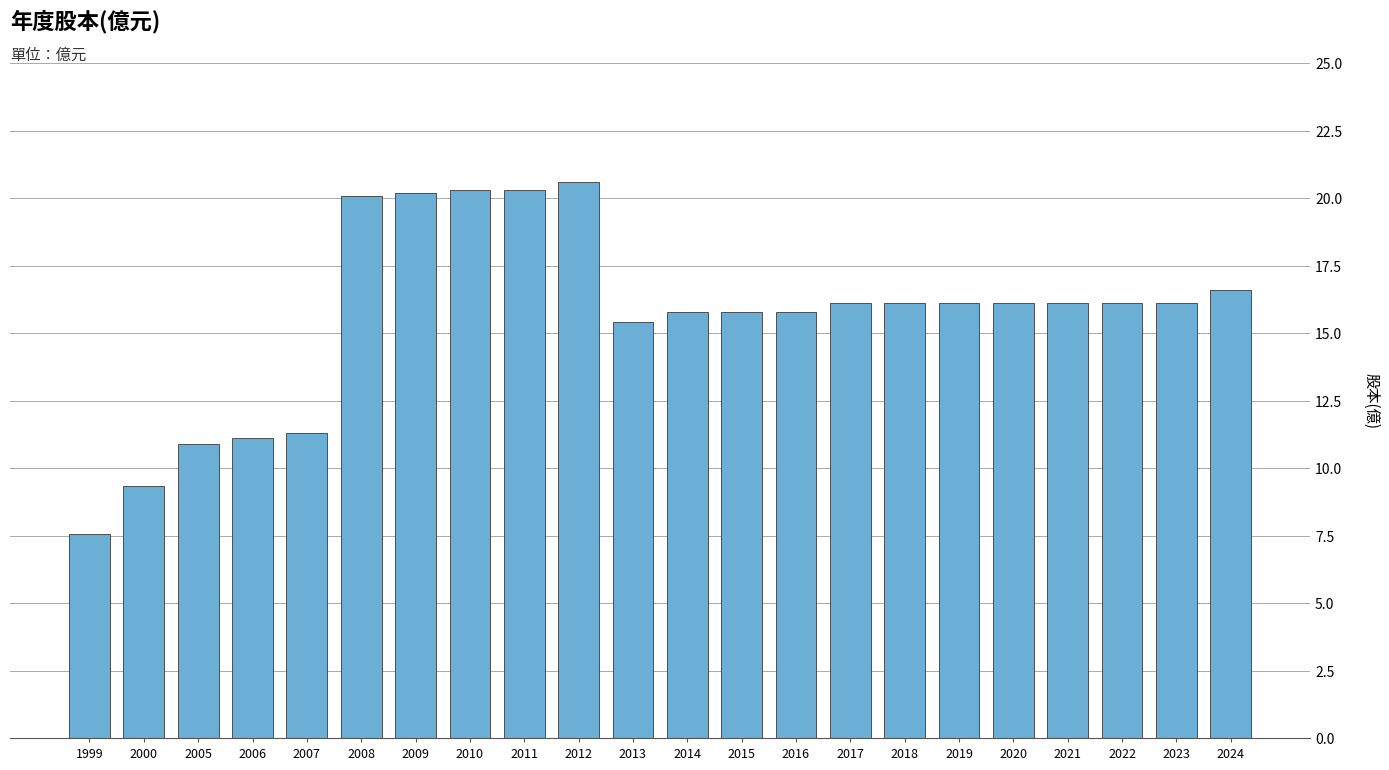

What is the value of the 16th bar from the left?

16.1